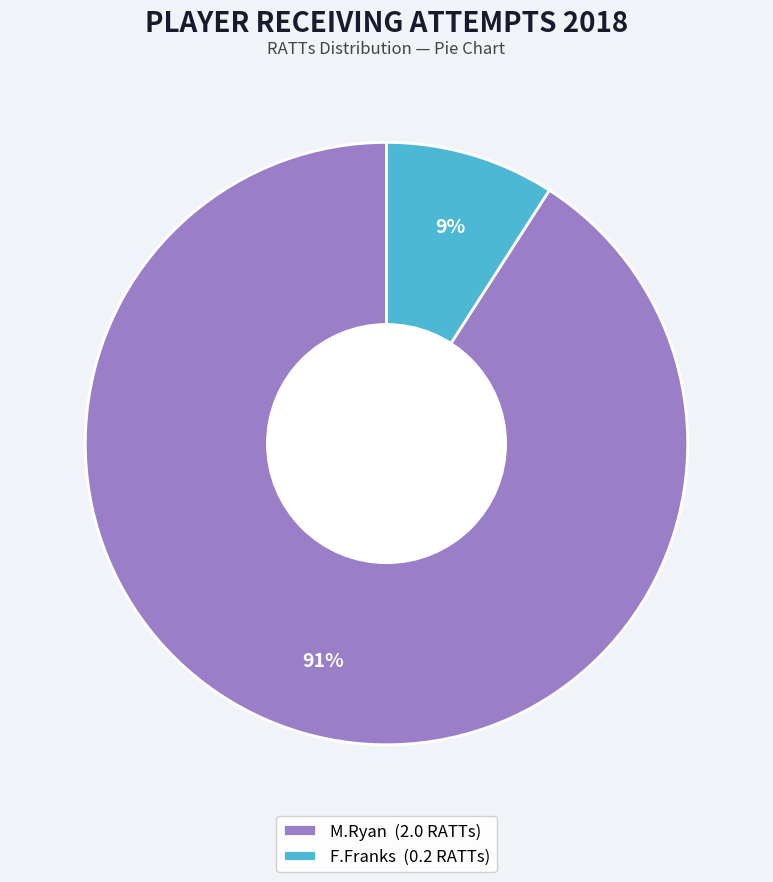

Between M.Ryan (2.0 RATTs) and F.Franks (0.2 RATTs), which is larger?

M.Ryan (2.0 RATTs)